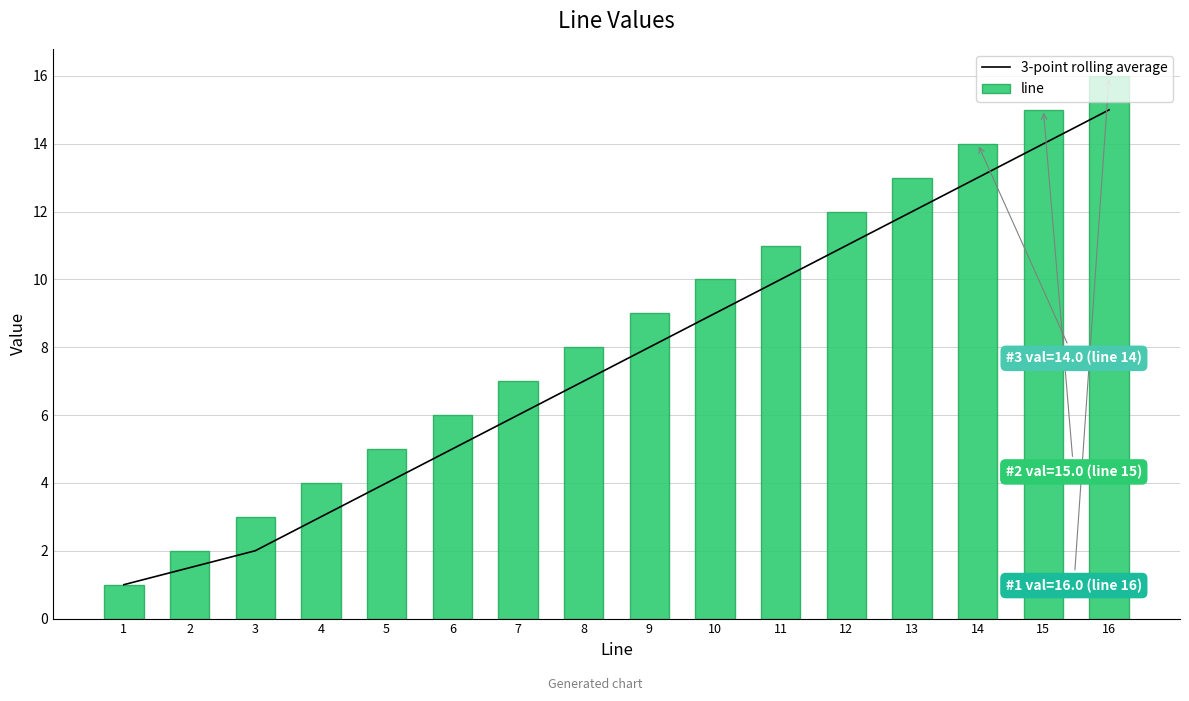

Reading left to right, transcribe all the data shown in this chart.

3-point rolling average: 1=1.0	2=1.5	3=2.0	4=3.0	5=4.0	6=5.0	7=6.0	8=7.0	9=8.0	10=9.0	11=10.0	12=11.0	13=12.0	14=13.0	15=14.0	16=15.0
line: 1=1.0	2=2.0	3=3.0	4=4.0	5=5.0	6=6.0	7=7.0	8=8.0	9=9.0	10=10.0	11=11.0	12=12.0	13=13.0	14=14.0	15=15.0	16=16.0